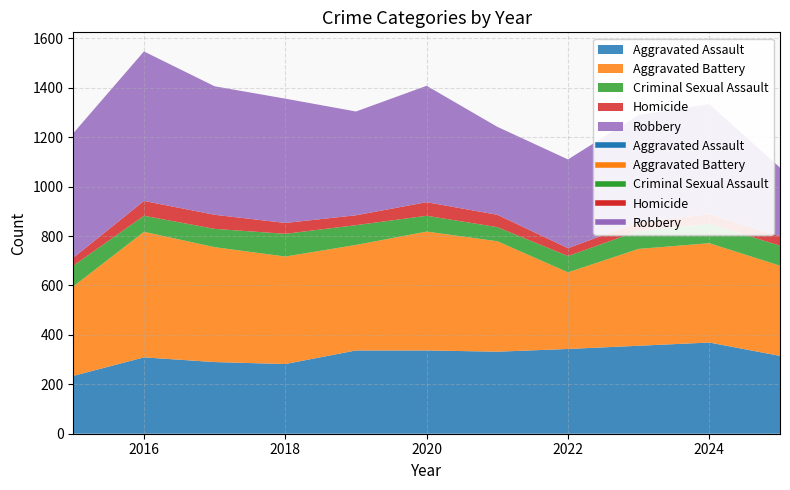

What are all the series names shown in the legend?

Aggravated Assault, Aggravated Battery, Criminal Sexual Assault, Homicide, Robbery